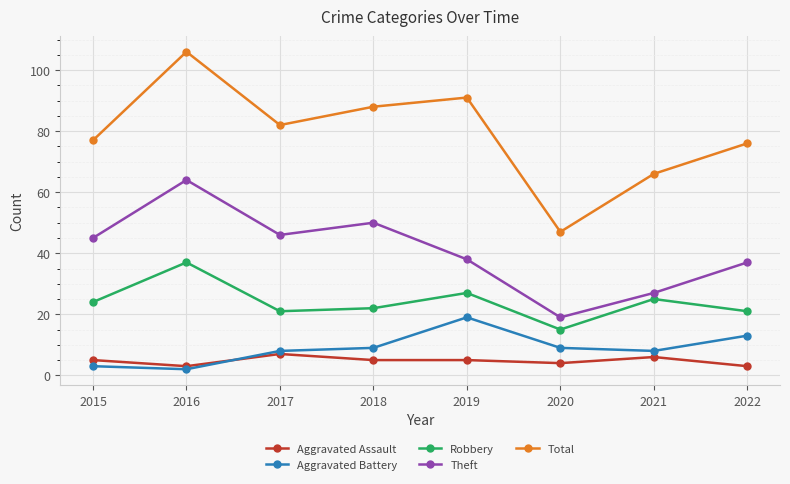

Does the chart display data point markers on the line(s)?

Yes